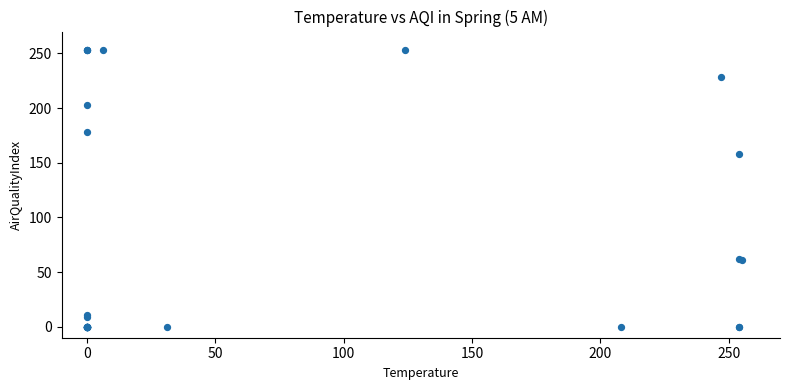

What Y value in the scatter plot is closest to 126?

158